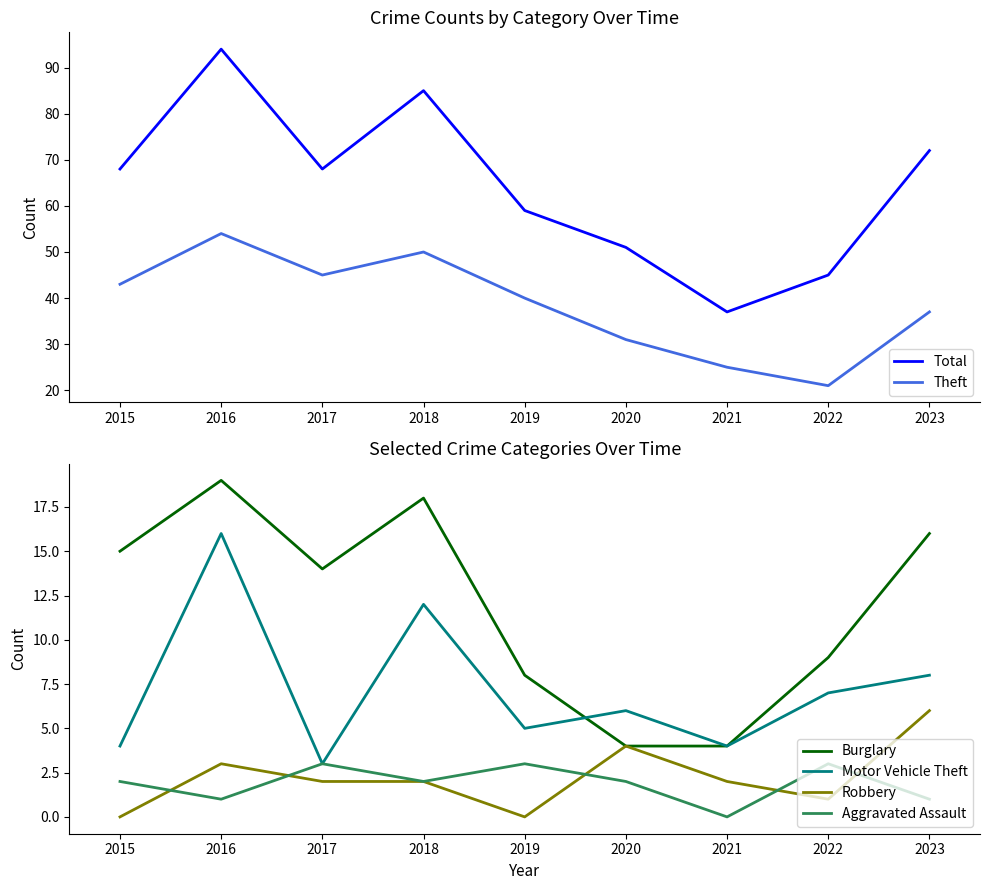

True or false: Aggravated Assault and Theft intersect in this chart.

False